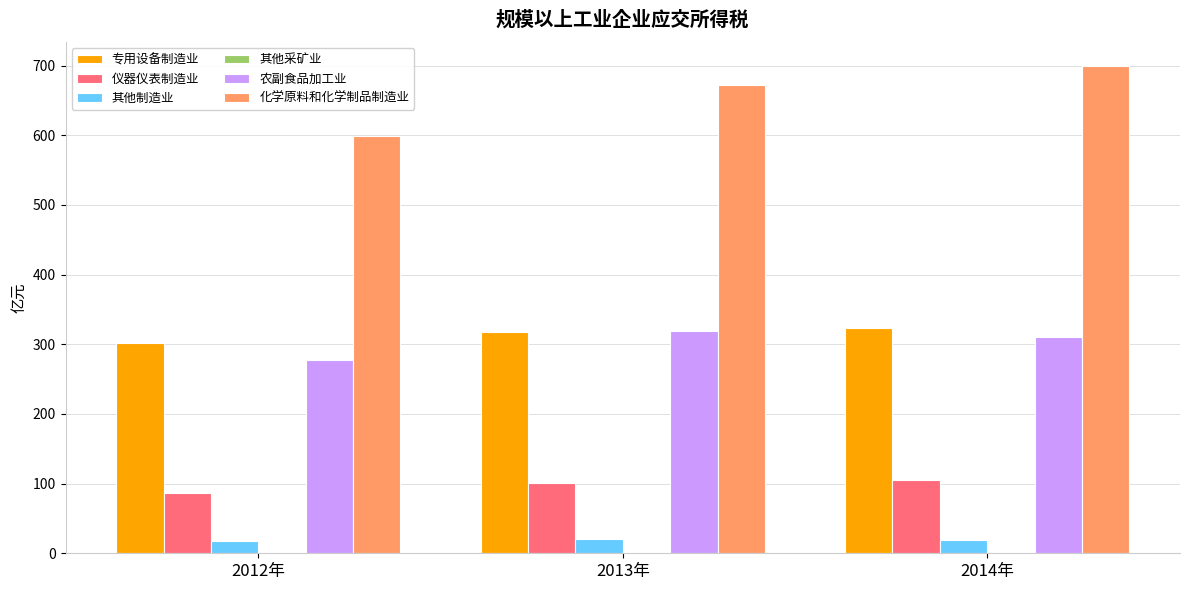

Which series has the largest total across all categories?

化学原料和化学制品制造业